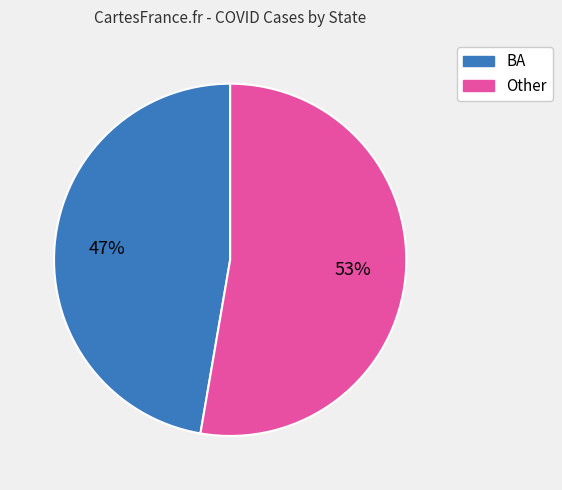

Do BA and Other together represent more than half of the pie?

Yes